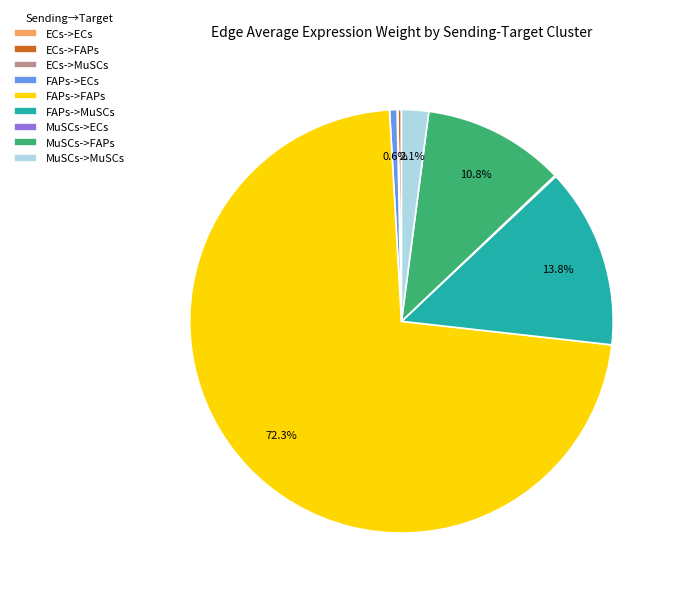

What is the majority slice?

FAPs->FAPs